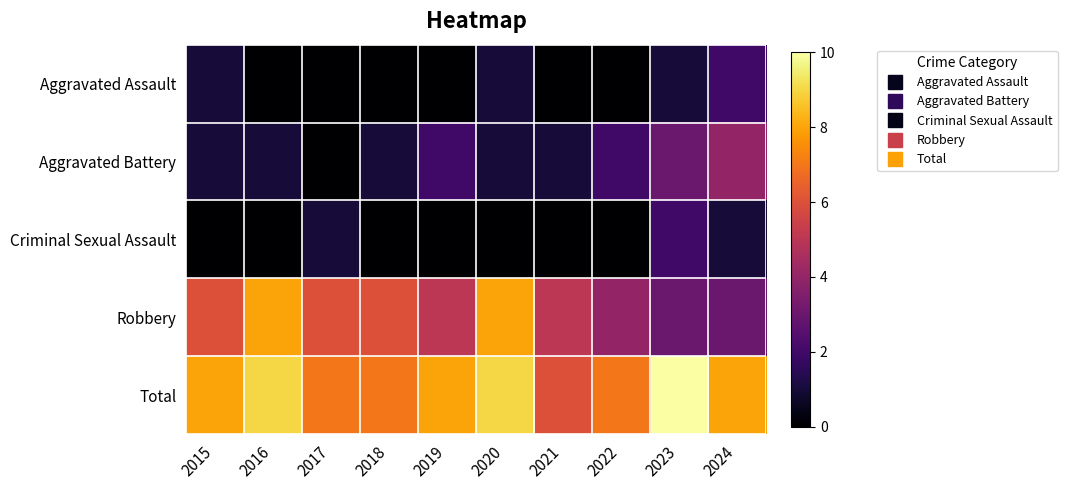

Reading left to right, what are all the values shown in this chart?

Aggravated Assault: 2015=1	2016=0	2017=0	2018=0	2019=0	2020=1	2021=0	2022=0	2023=1	2024=2
Aggravated Battery: 2015=1	2016=1	2017=0	2018=1	2019=2	2020=1	2021=1	2022=2	2023=3	2024=4
Criminal Sexual Assault: 2015=0	2016=0	2017=1	2018=0	2019=0	2020=0	2021=0	2022=0	2023=2	2024=1
Robbery: 2015=6	2016=8	2017=6	2018=6	2019=5	2020=8	2021=5	2022=4	2023=3	2024=3
Total: 2015=8	2016=9	2017=7	2018=7	2019=8	2020=9	2021=6	2022=7	2023=10	2024=8